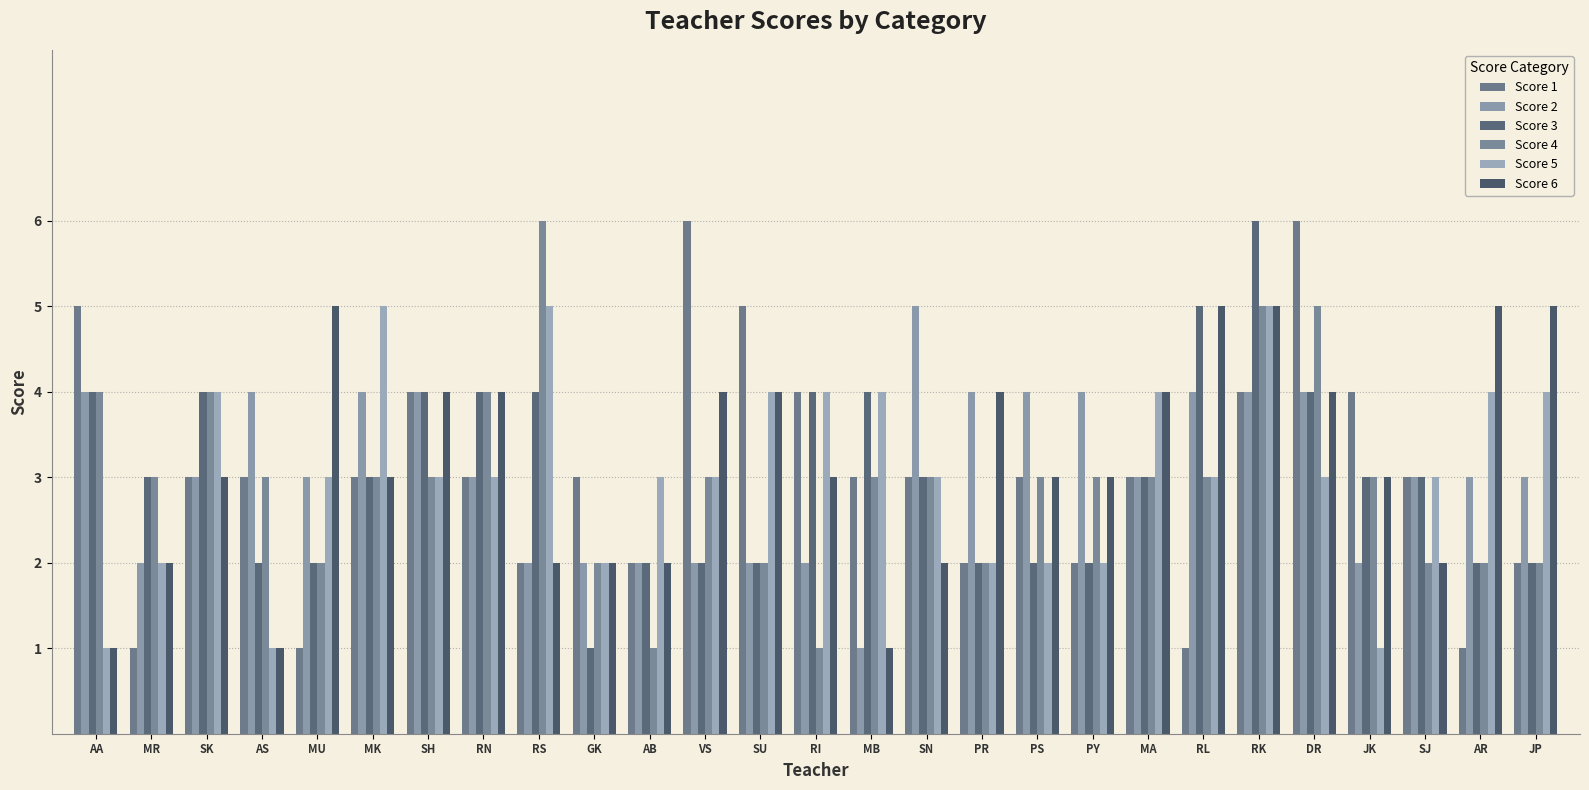

Which category has the lowest value in the Score 1 series?

MR